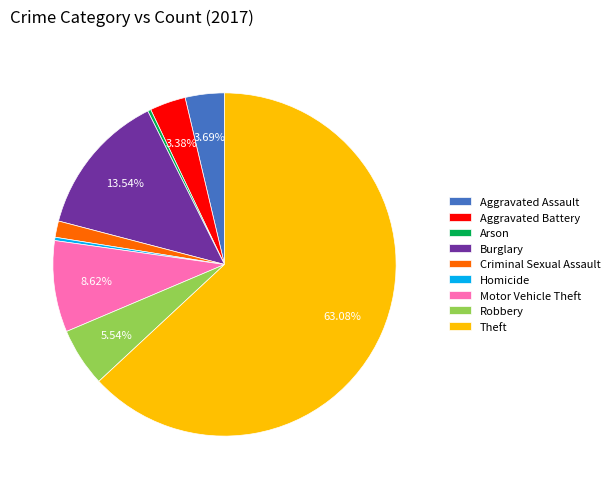

What is the largest slice in the pie chart?

Theft